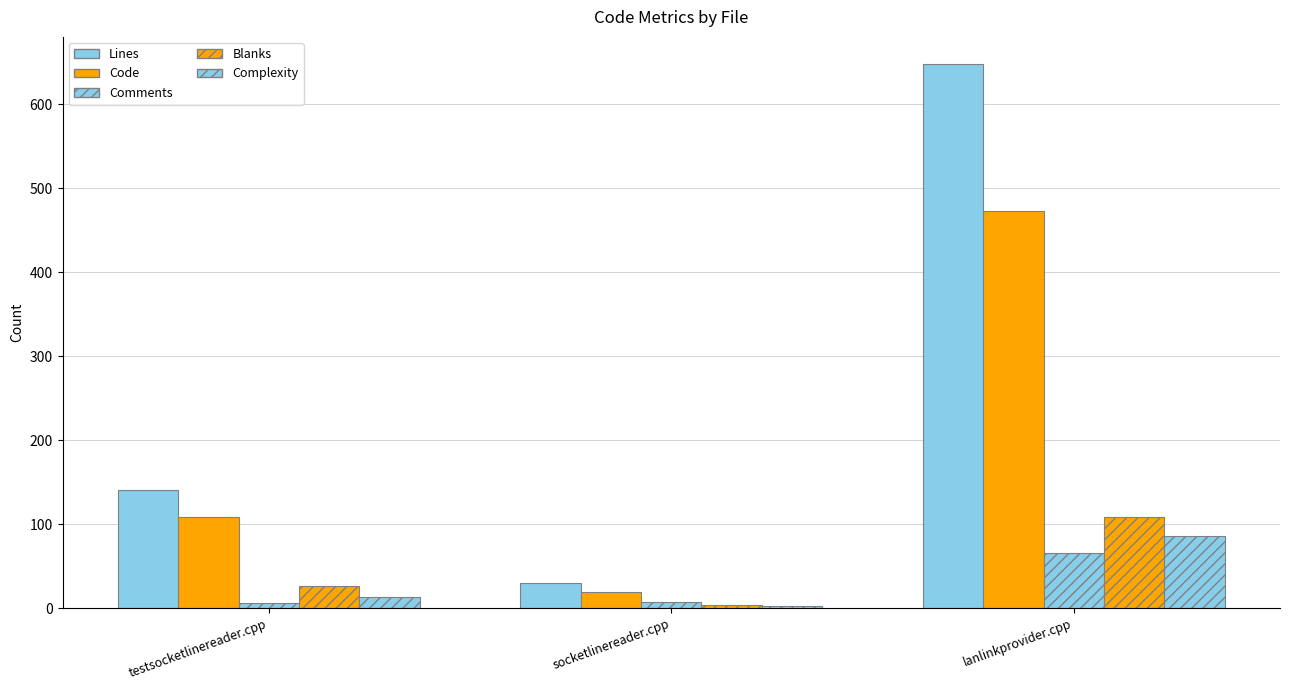

What is the approximate value of Complexity at lanlinkprovider.cpp?

86